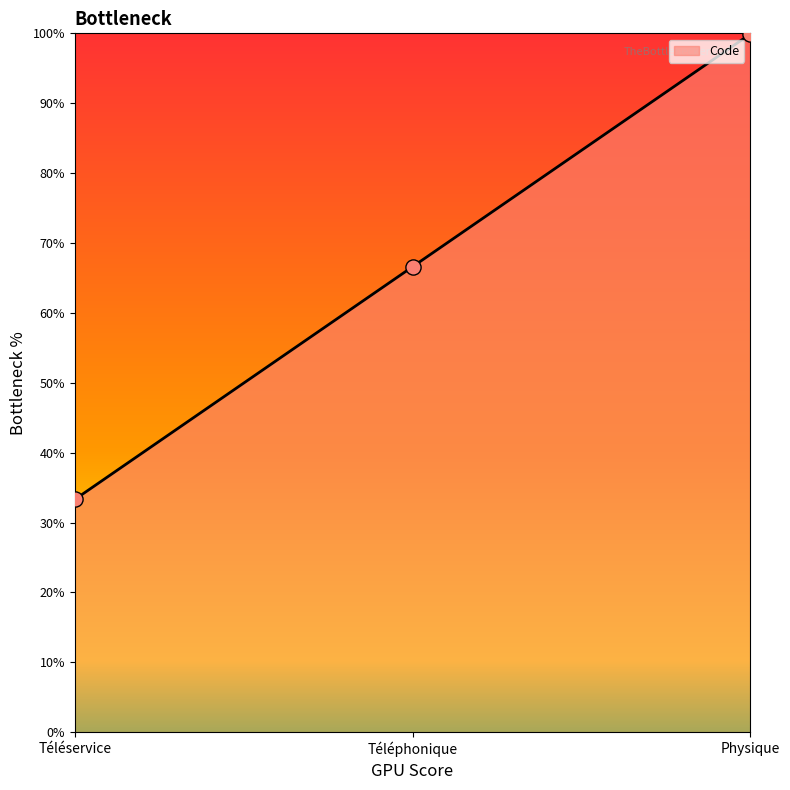

Between Téléservice and Physique, which is larger?

Physique